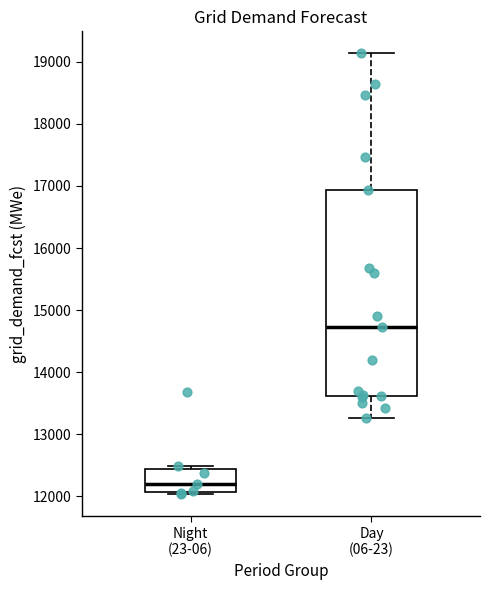

Which box's median line is the highest?

Day (06-23)